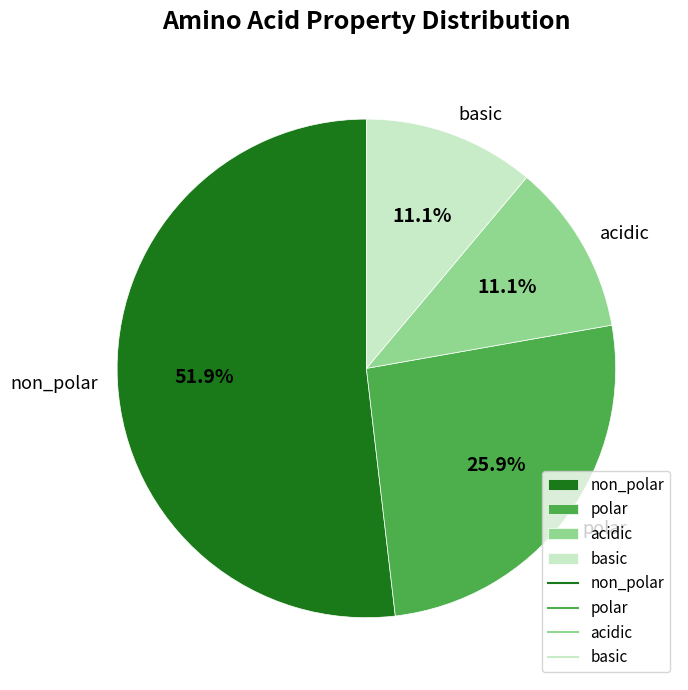

How many segments does this pie chart have?

4